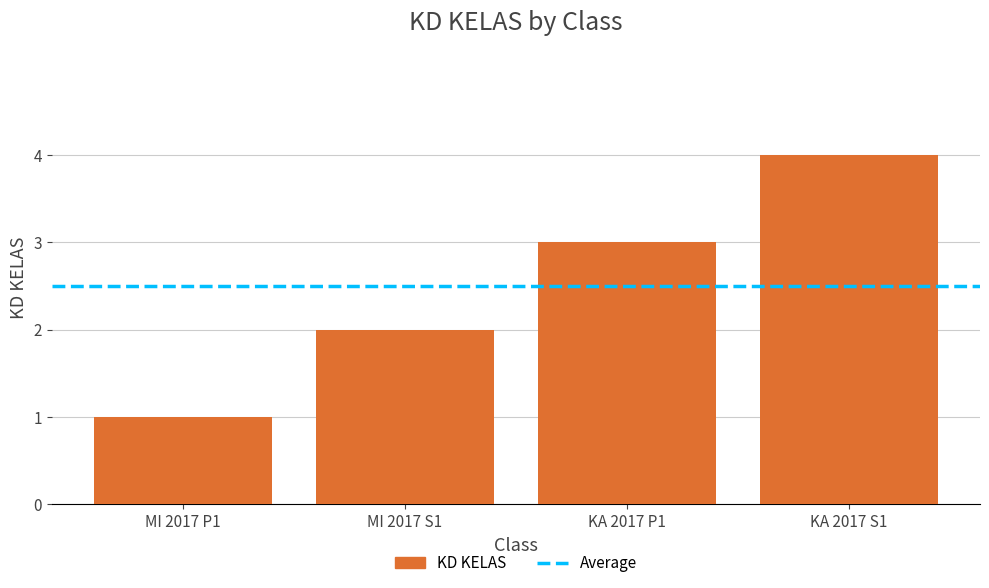

Reading left to right, transcribe all the data shown in this chart.

1	2	3	4